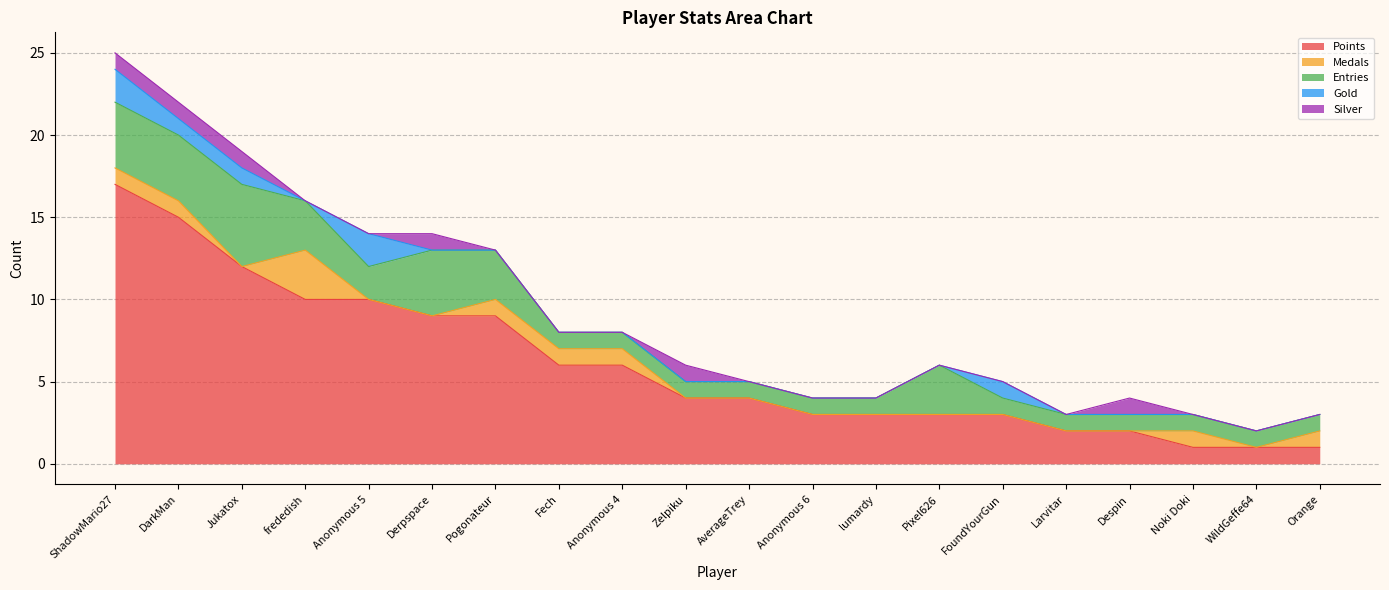

At how many categories does at least one series exceed 14?

2